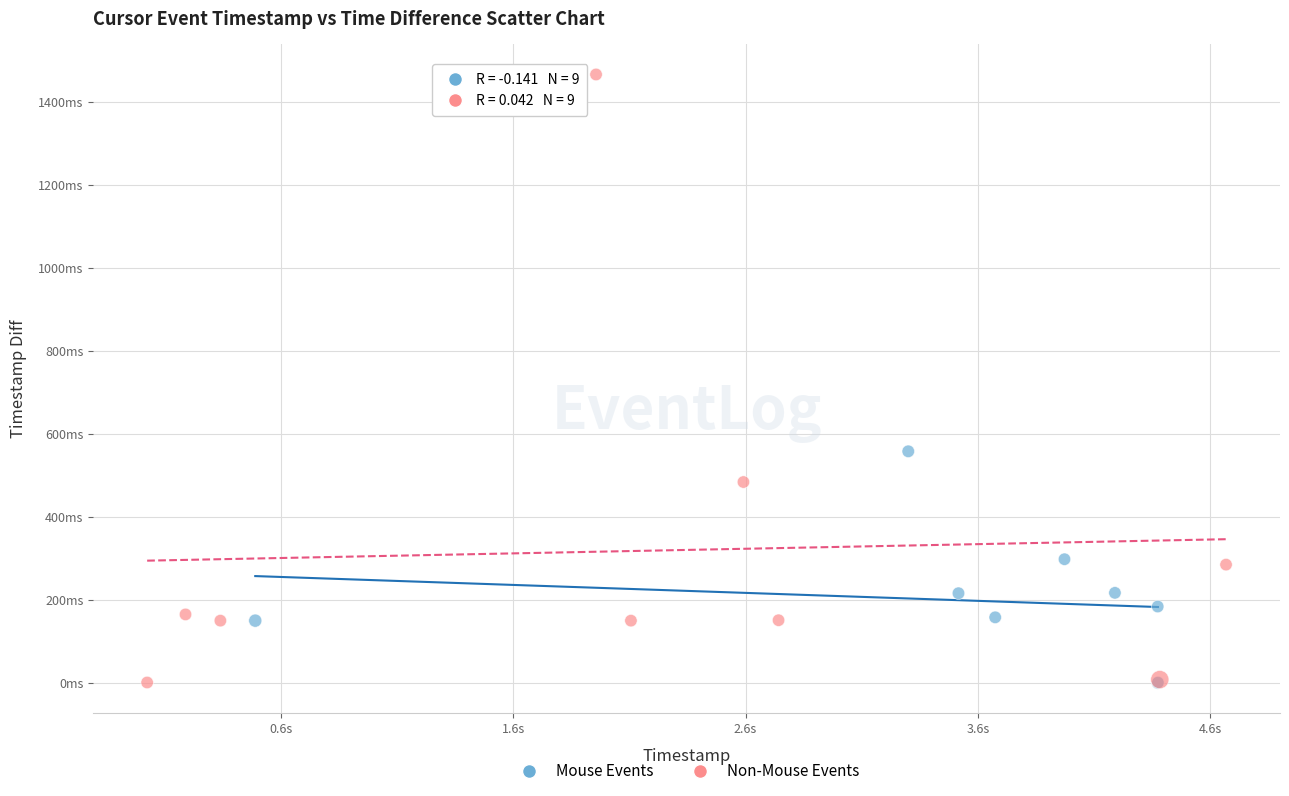

Which series has the largest Y range (max minus min)?

Non-Mouse Events